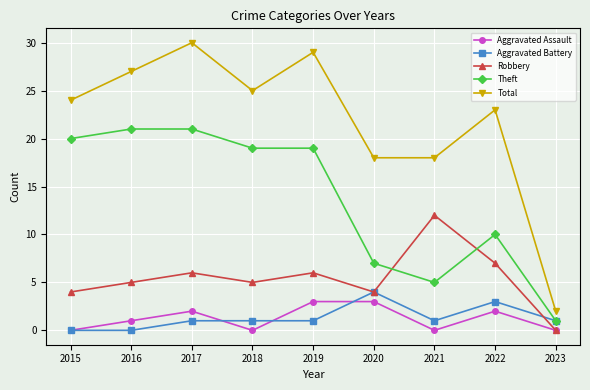

What is the difference between the maximum and second lowest values in the Theft series?

16